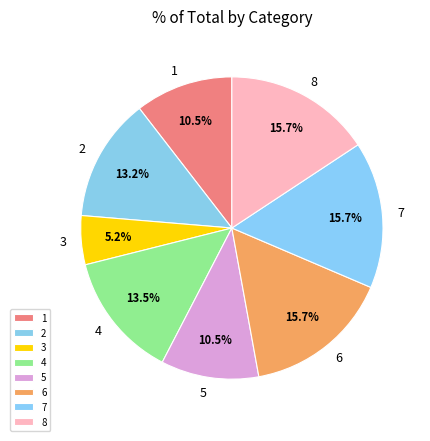

To the nearest percent, what portion does 5 represent?

10%